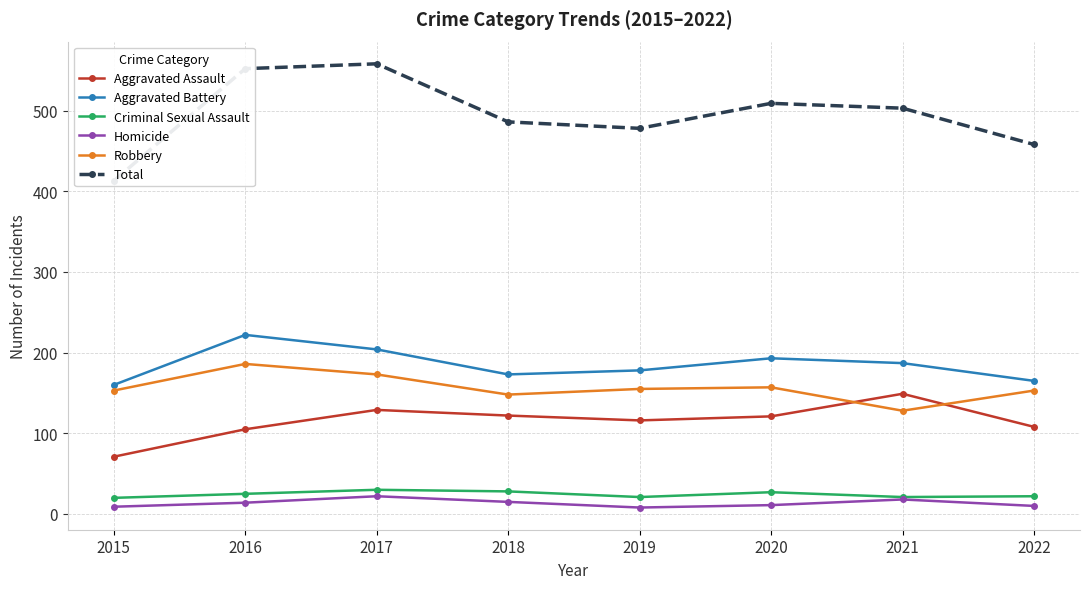

At which label does Total first exceed 503?

2016